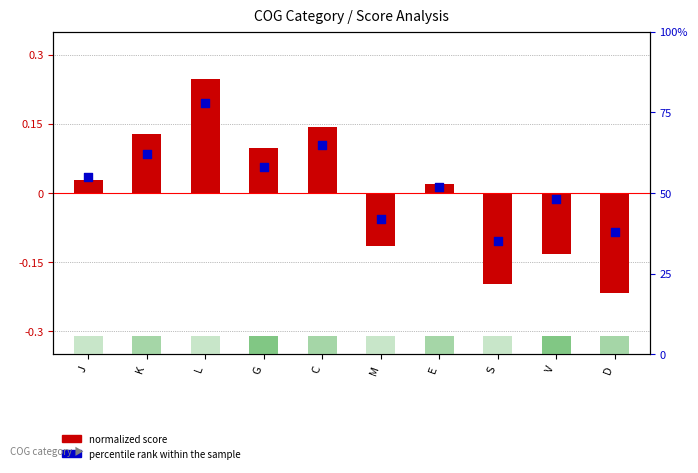

Is the value of percentile rank within the sample at M greater than the value of normalized score at C?

Yes